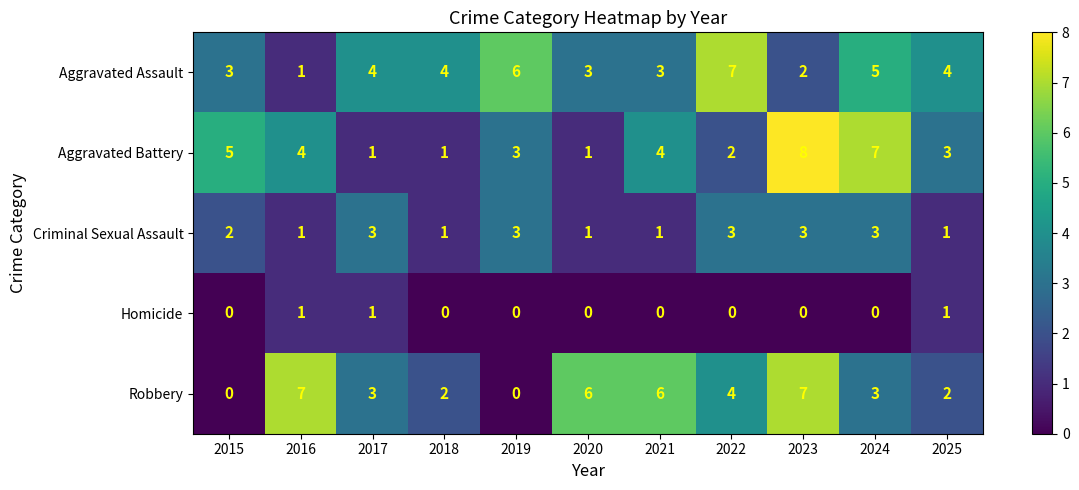

True or false: Robbery has a value of 3 at 2017.

True